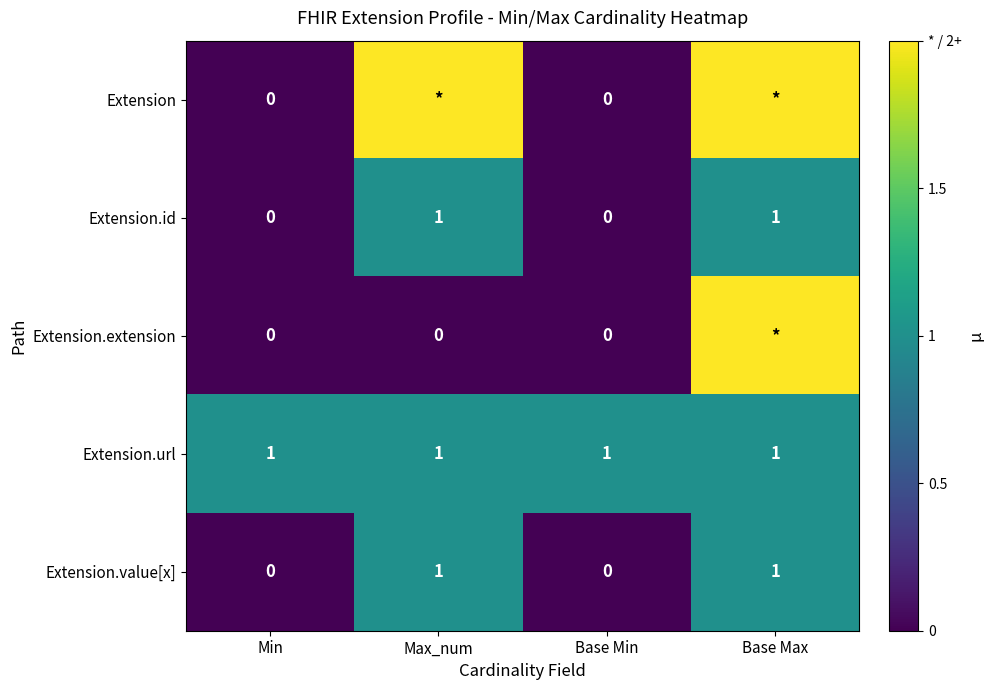

The value of Extension.id at Max_num is 1. True or false?

True